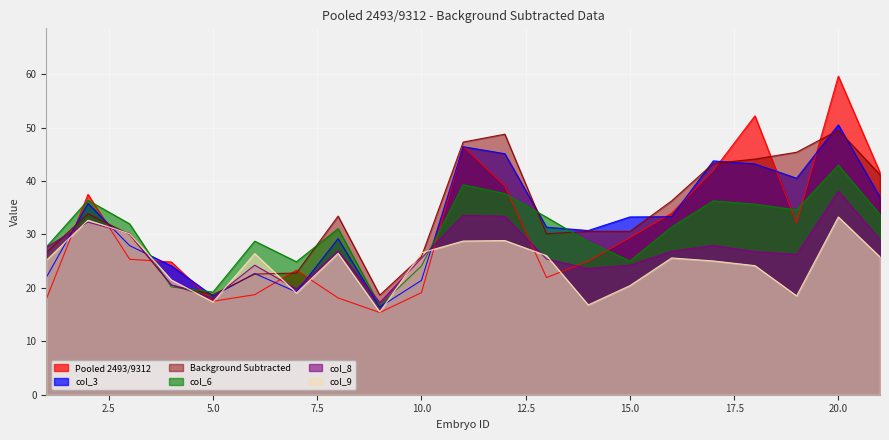

What is the difference between the col_9 values at 18 and 21?

1.6